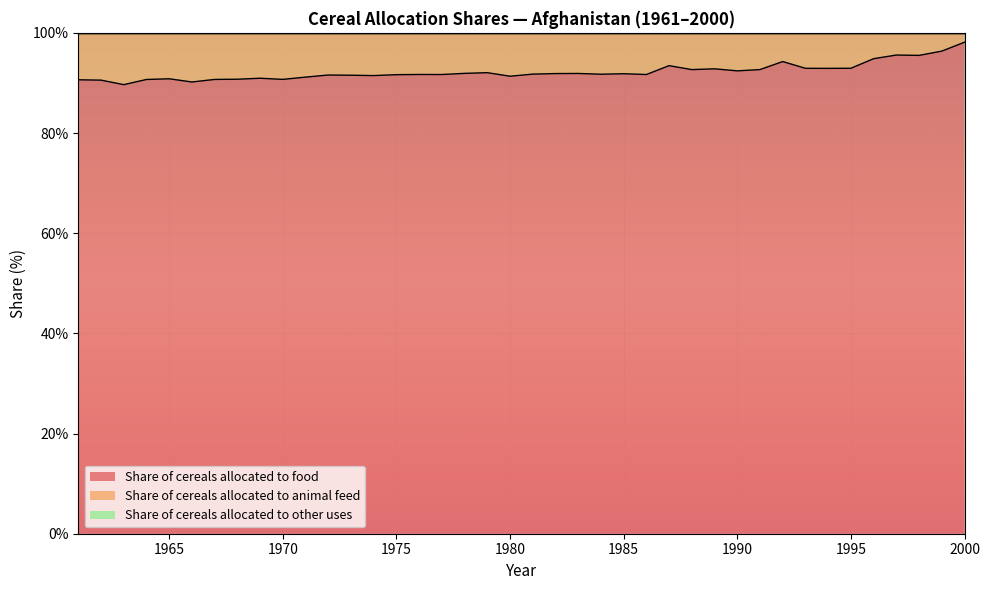

List the series in order of their peak value, highest first.

Share of cereals allocated to food, Share of cereals allocated to animal feed, Share of cereals allocated to other uses